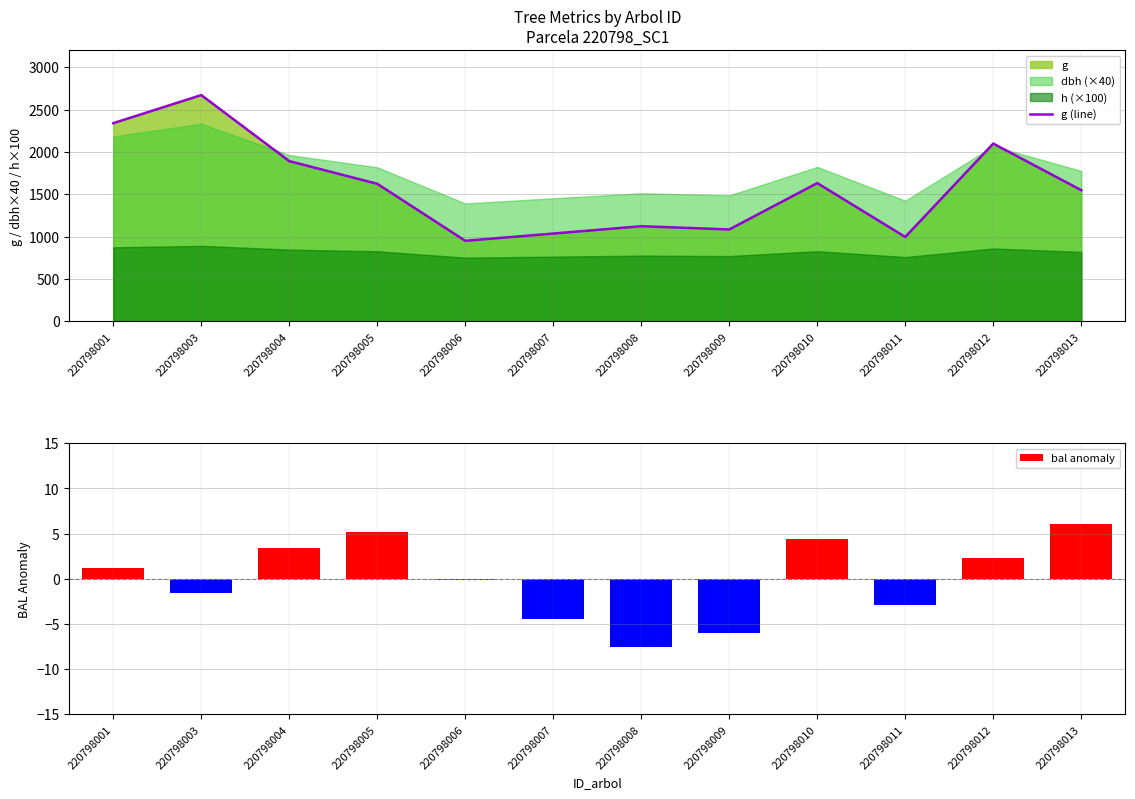

Which series changed the most between 220798005 and 220798006?

g (line)